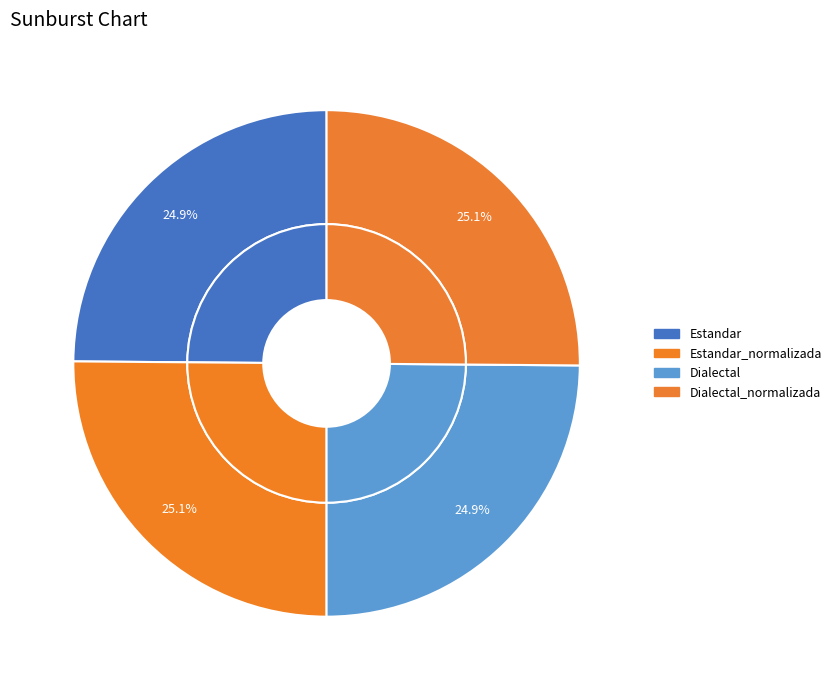

What percentage do Estandar and Dialectal together represent?

49.7%